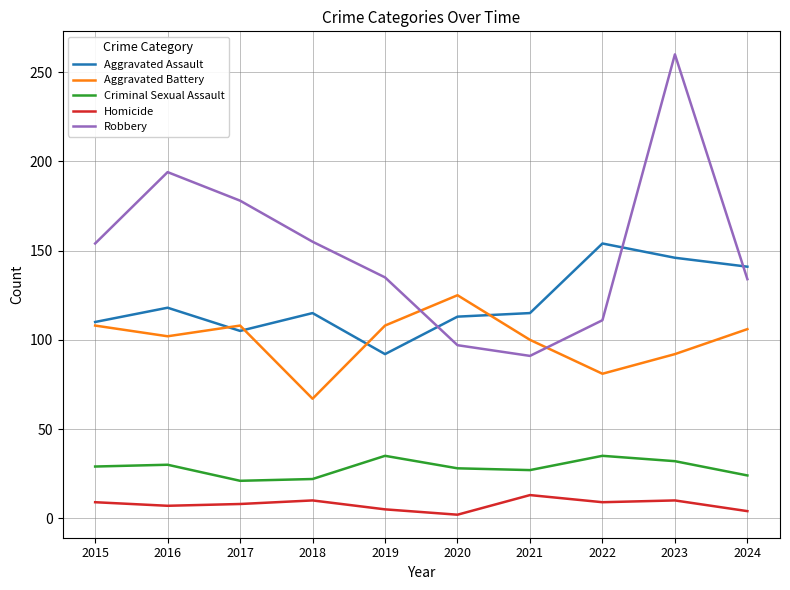

What is the average value of the Criminal Sexual Assault series?

28